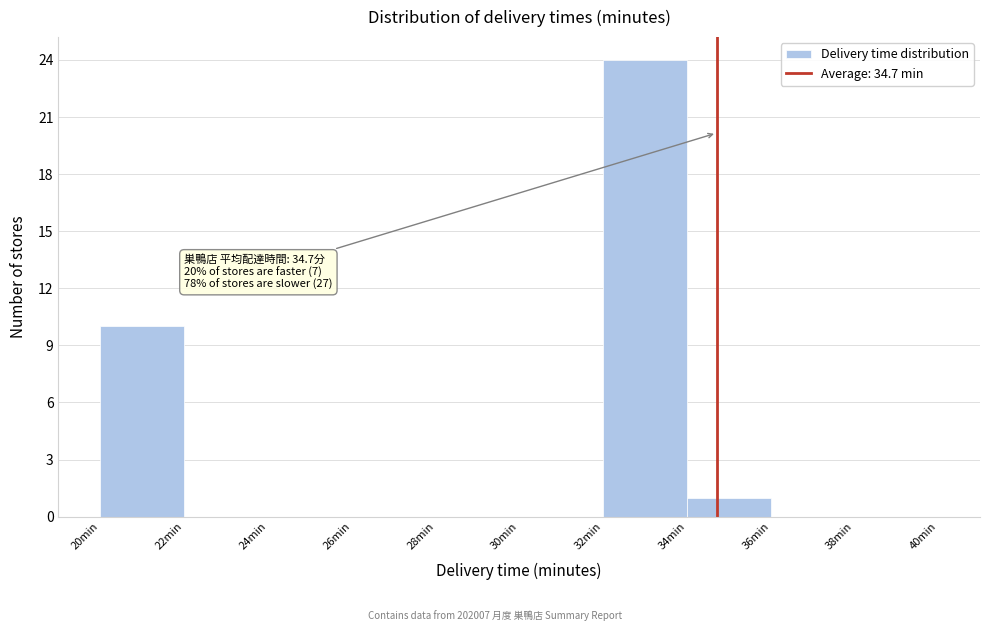

Which range on the x-axis has the tallest bar?

32 to 34